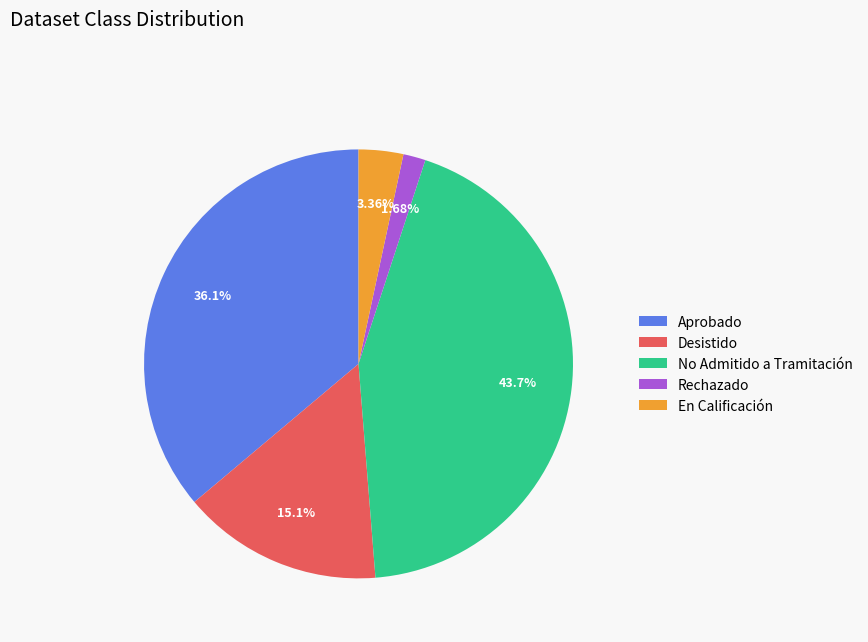

Is the sum of Desistido and No Admitido a Tramitación greater than half?

Yes